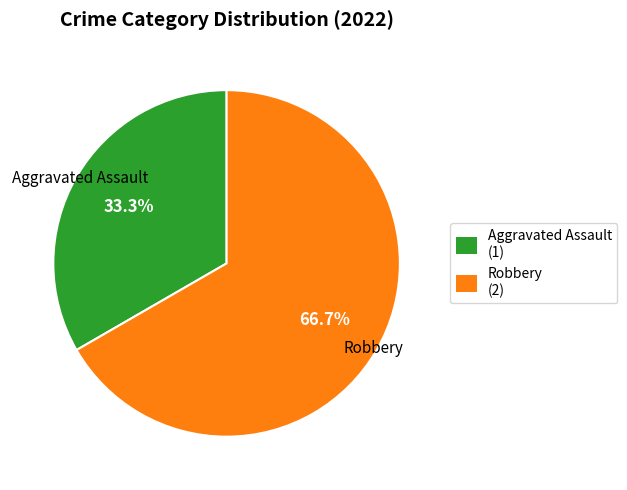

How much of the chart is everything except Robbery?

33.3%